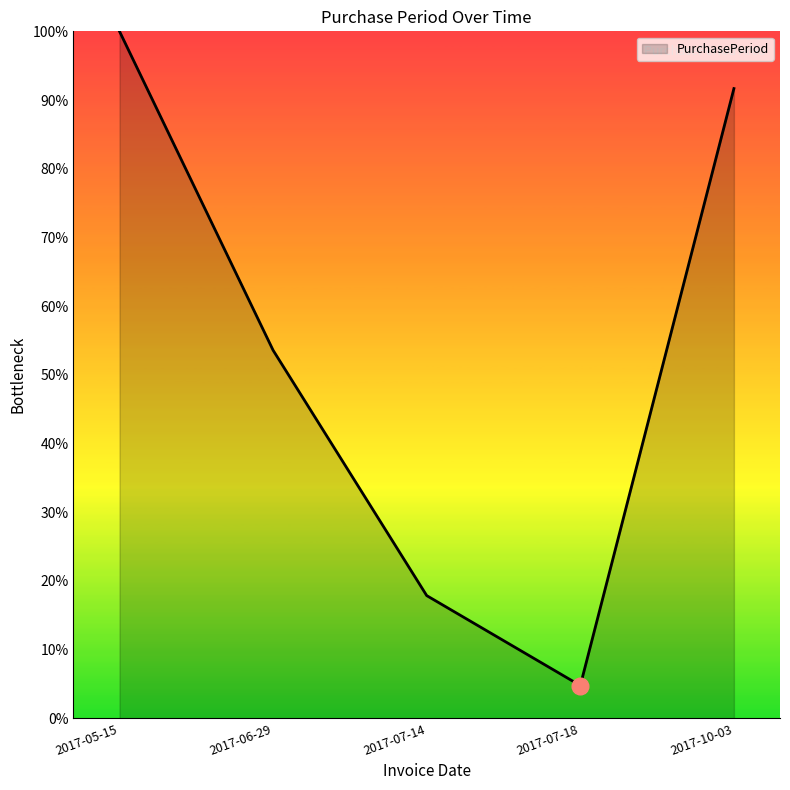

True or false: the data shows 4.8 at 2017-07-18.

True